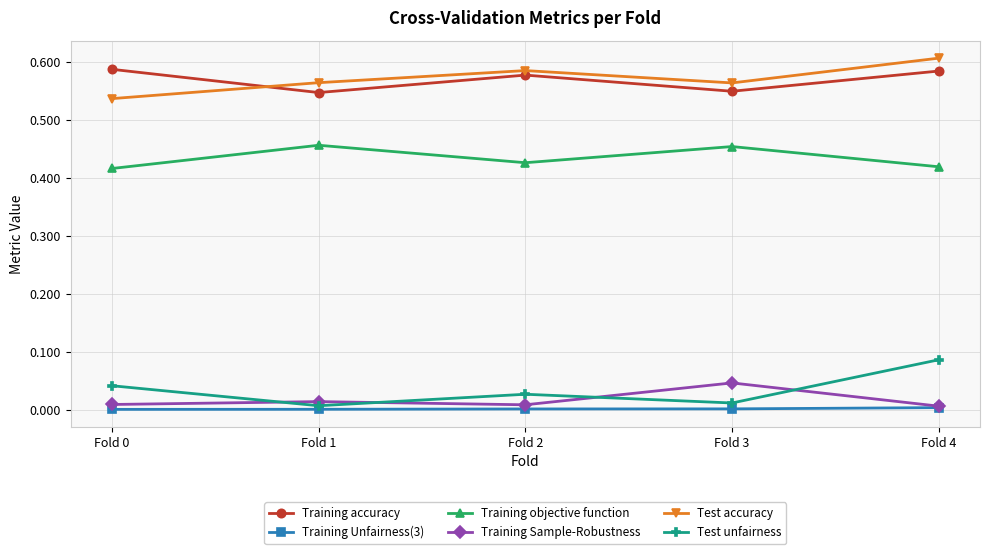

How many lines are shown in the chart?

6